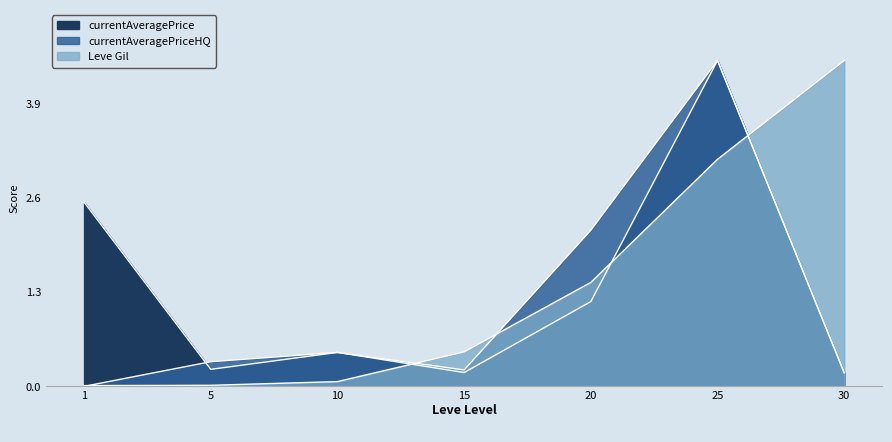

True or false: currentAveragePriceHQ and currentAveragePrice cross at least once.

True